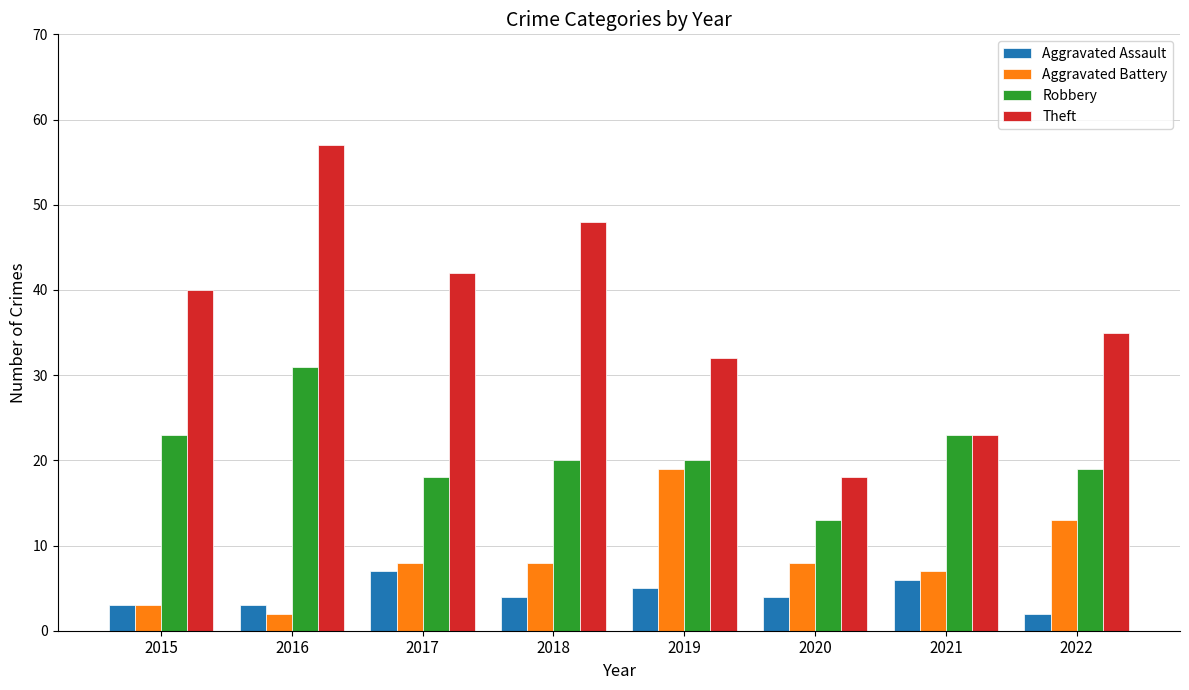

What are all the series names shown in the legend?

Aggravated Assault, Aggravated Battery, Robbery, Theft